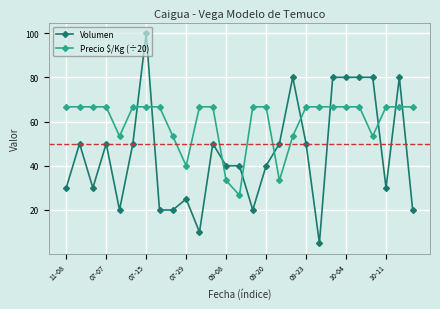

True or false: Volumen has more than 2 points higher than both neighbors.

True